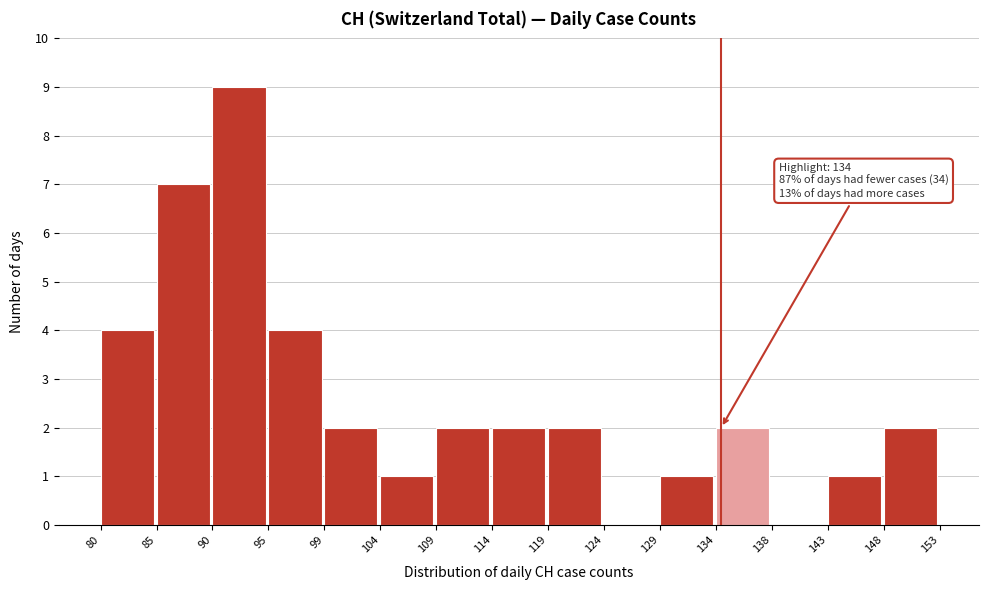

Which range on the x-axis has the tallest bar?

90 to 95